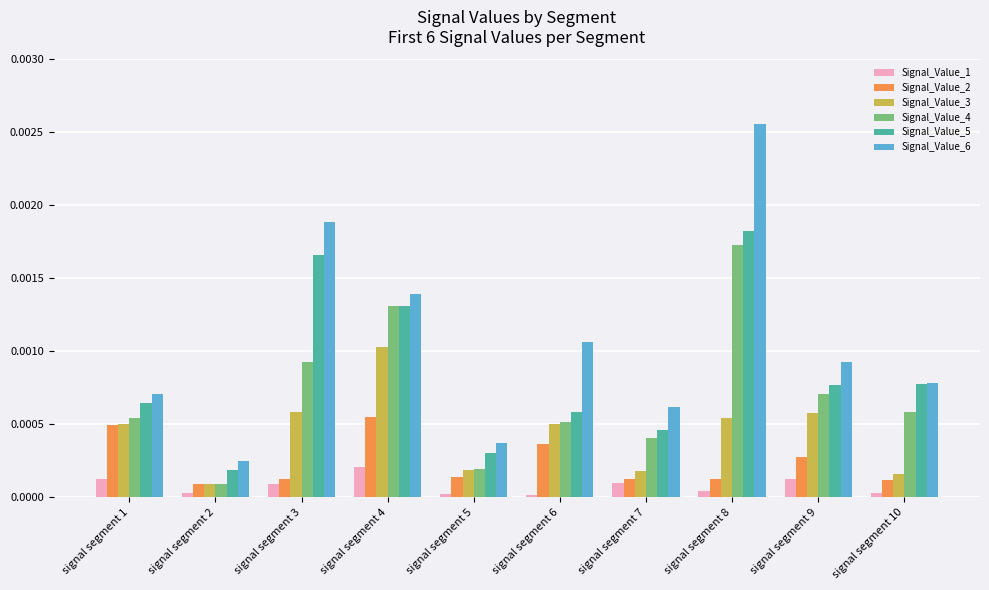

Which category has the highest value in the Signal_Value_1 series?

signal segment 4